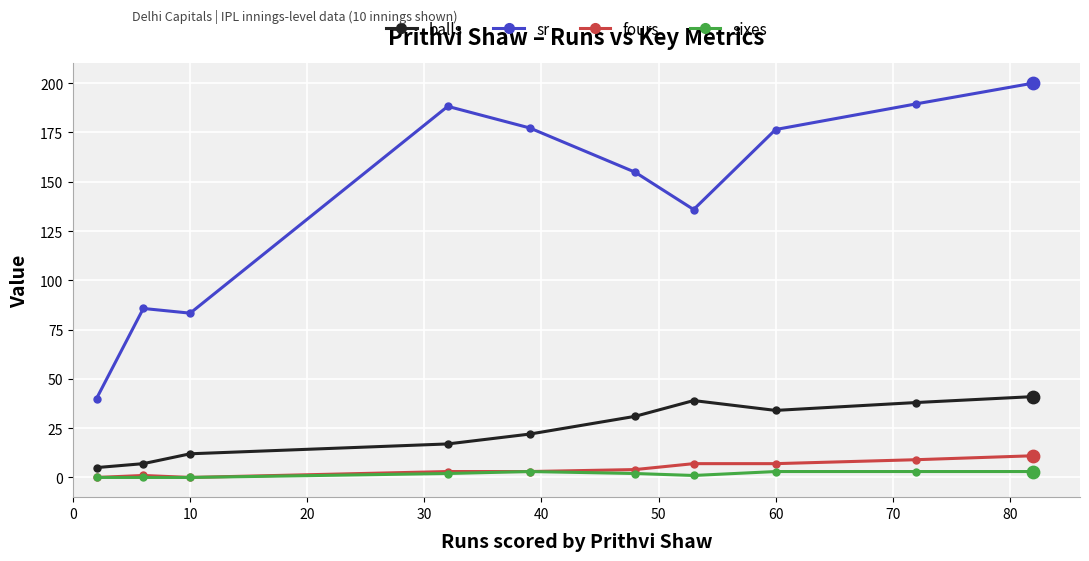

Which series has the widest spread of values?

sr